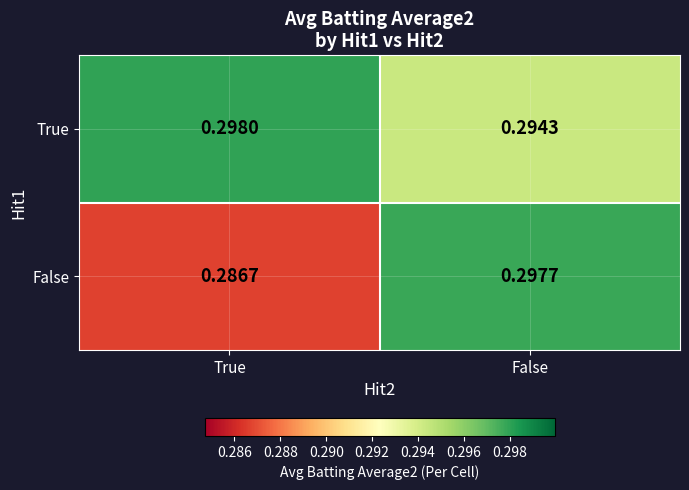

How many distinct data groups are displayed?

2